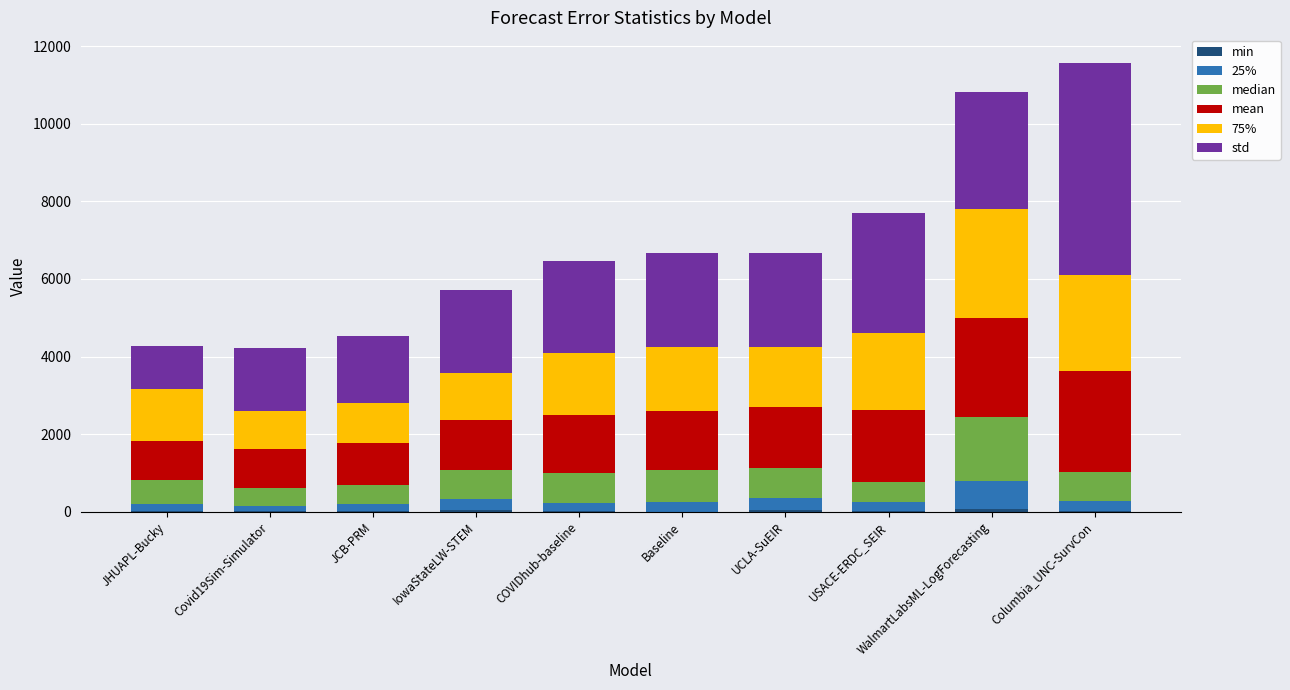

Count the number of data series in this chart.

6